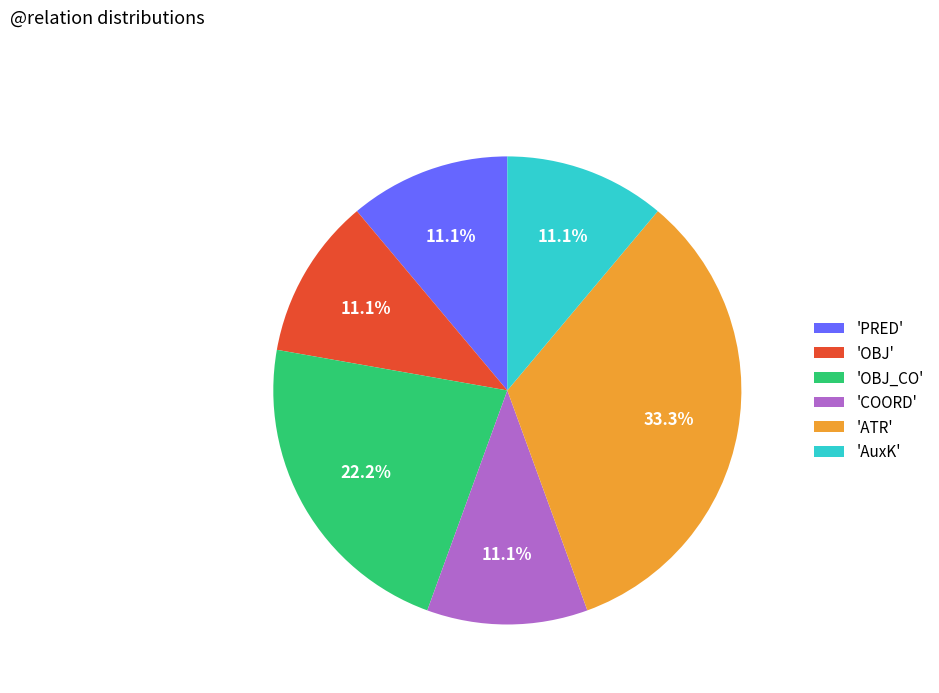

Which slice is the largest?

'ATR'